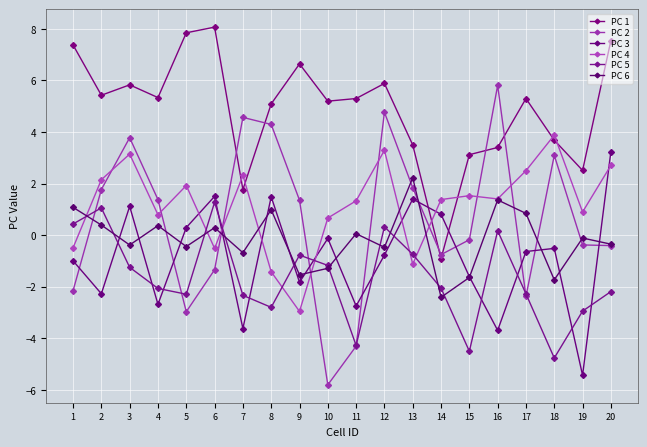

What is the value of the PC 6 point at the 8th from the left?

1.0